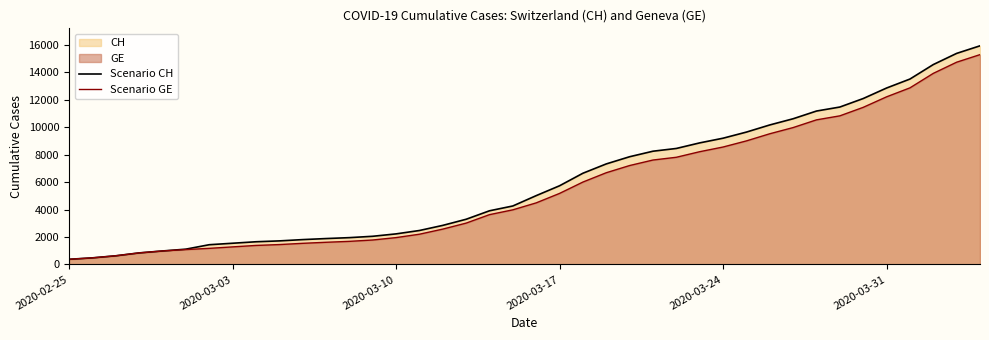

What is the highest value of the Scenario GE series?

15284